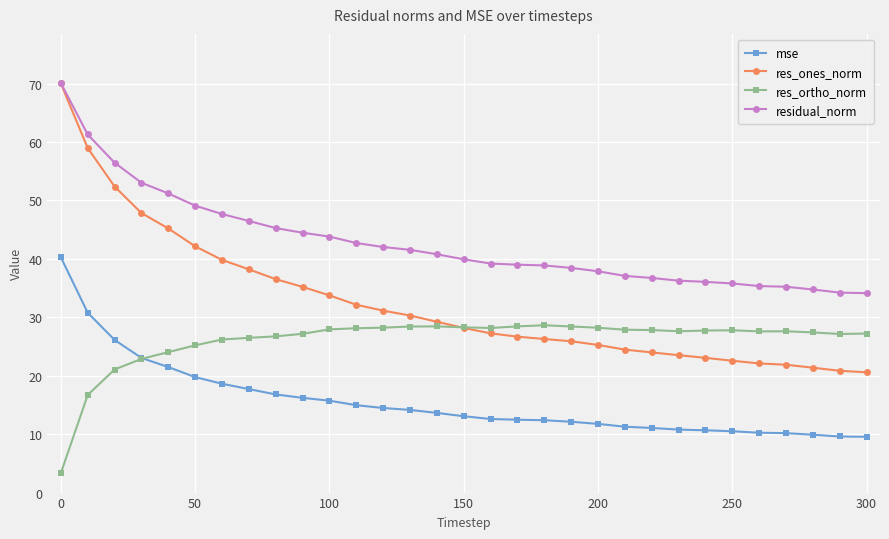

Which series has the largest total across all categories?

residual_norm